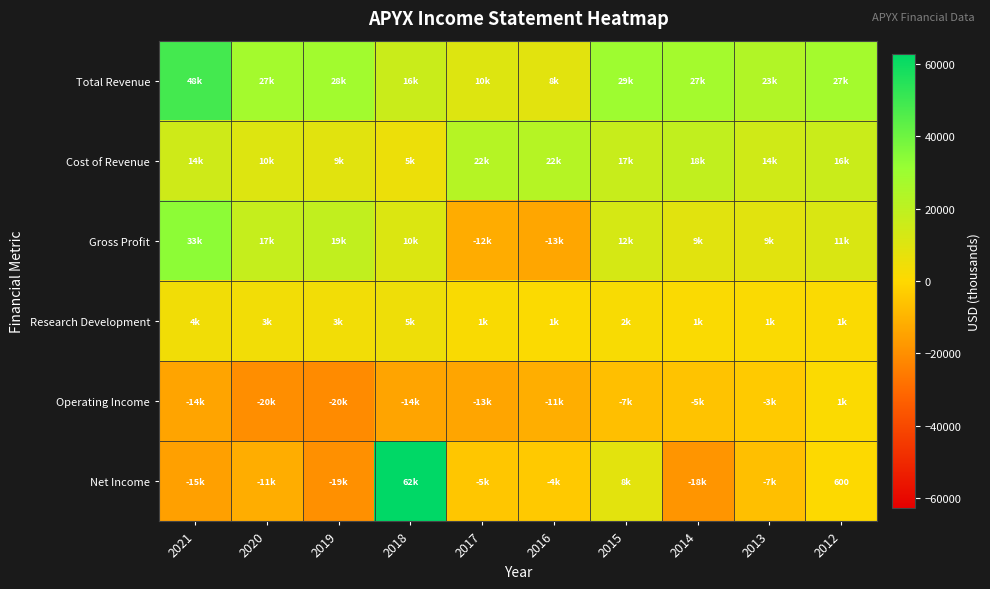

True or false: Net Income has a value of 909 at 2012.

False